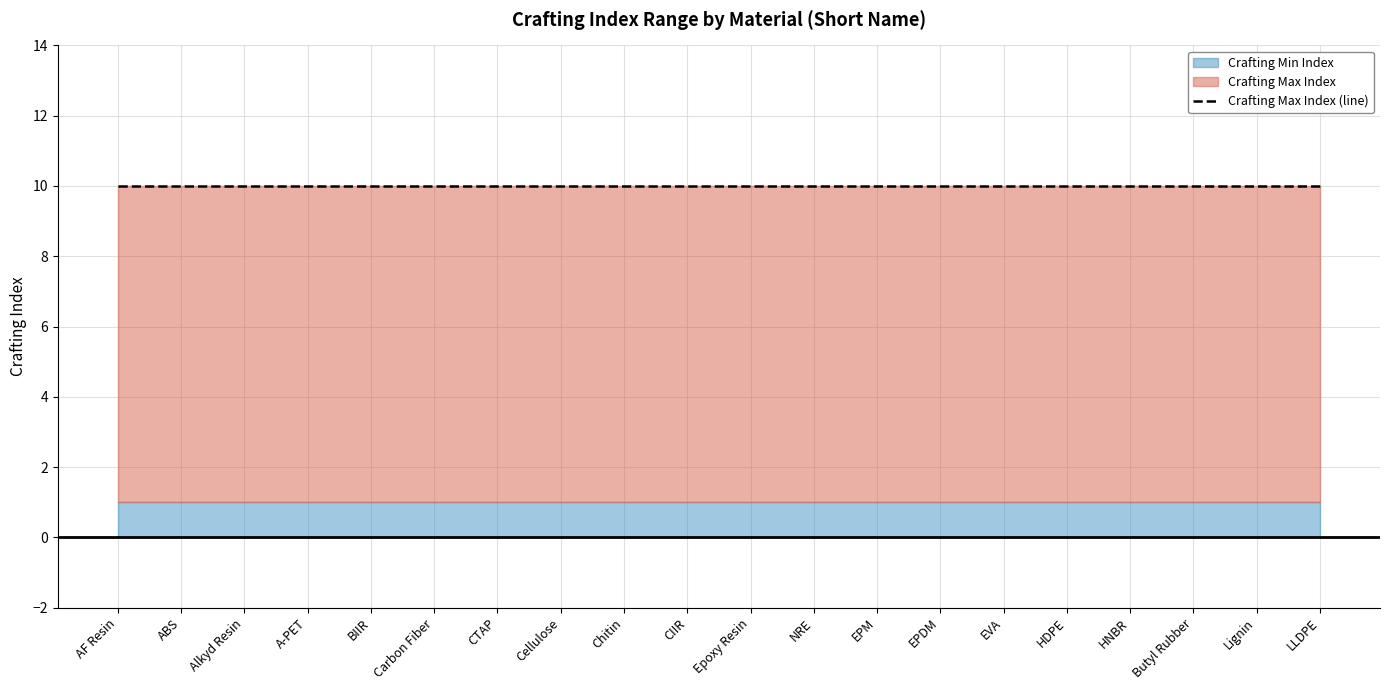

What is the minimum value for Crafting Max Index?

10